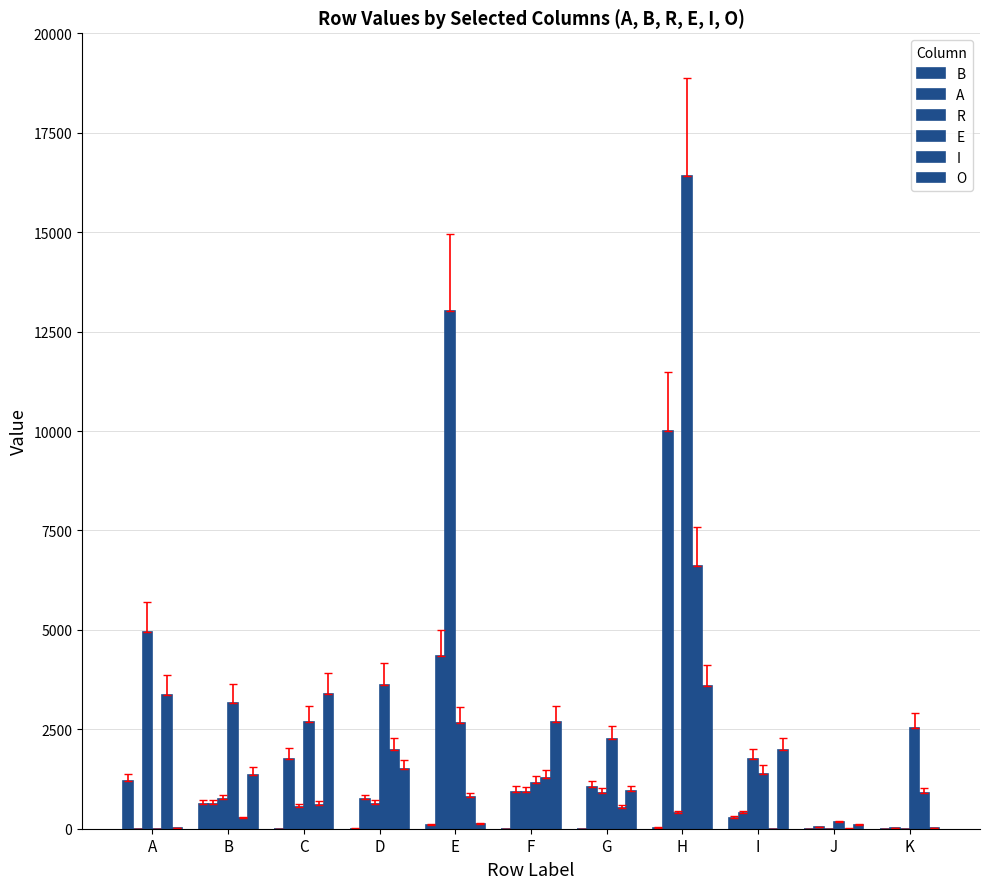

Read the E value at H, to the nearest 50.

16400